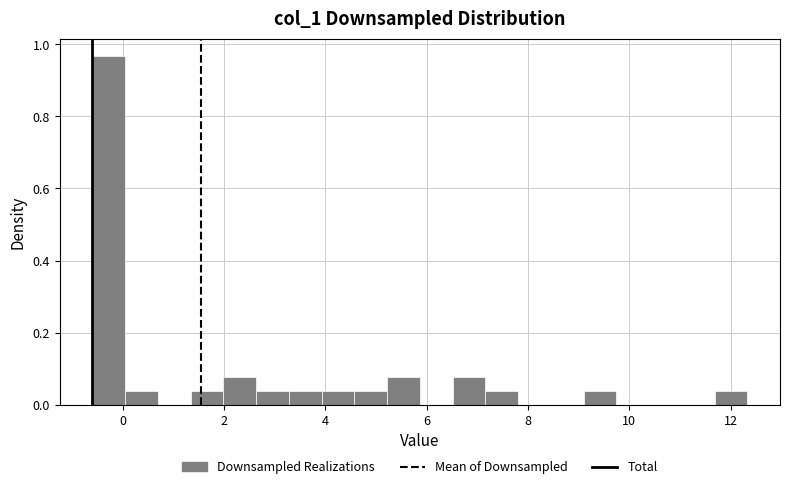

Read against the x-axis, roughly where is the centre of the tallest bar?

-0.2